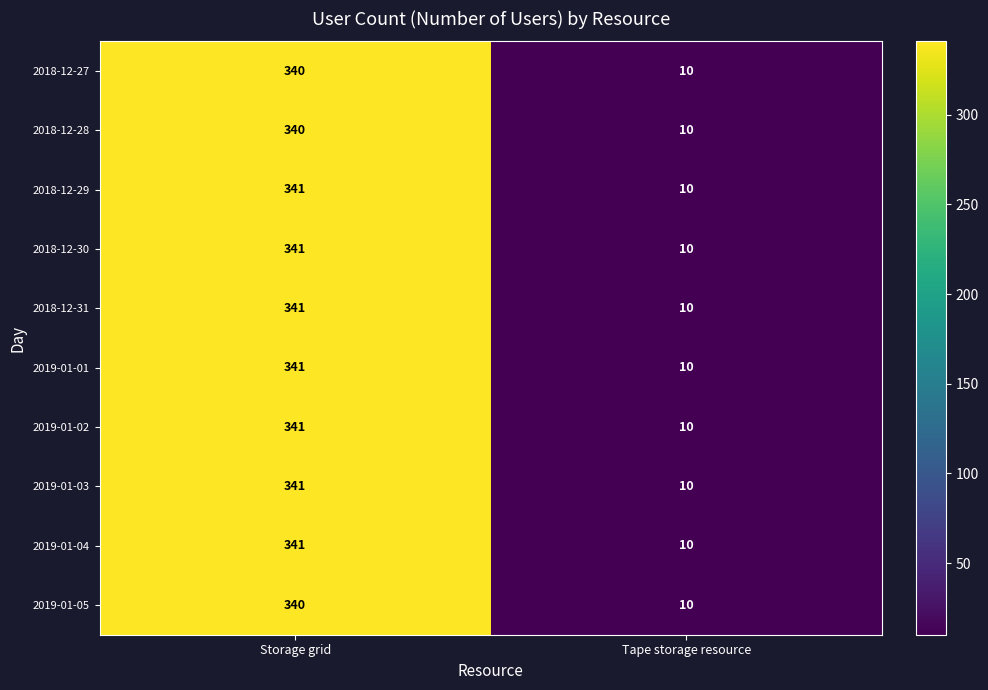

What is the difference between the highest and lowest values at Storage grid?

1